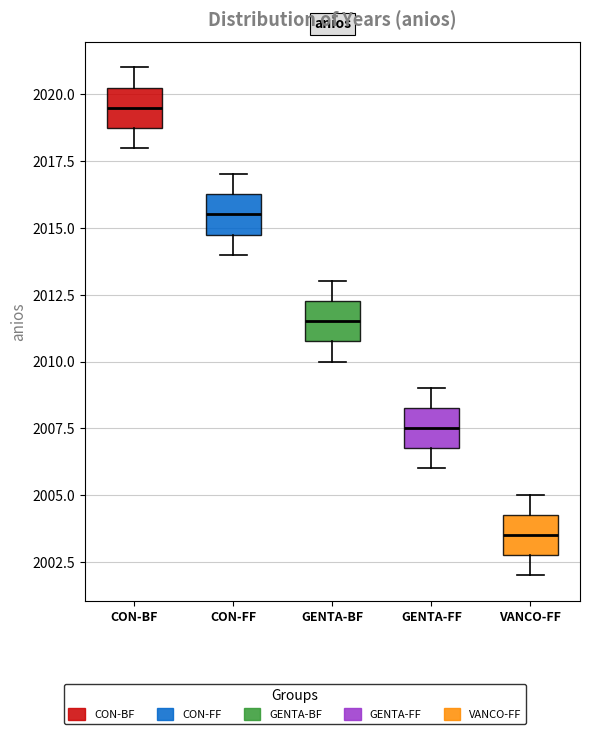

Where is the upper edge of the box for GENTA-BF on the y-axis? The values are not printed on the chart, so give them approximately, as read against the axis.

2012.5